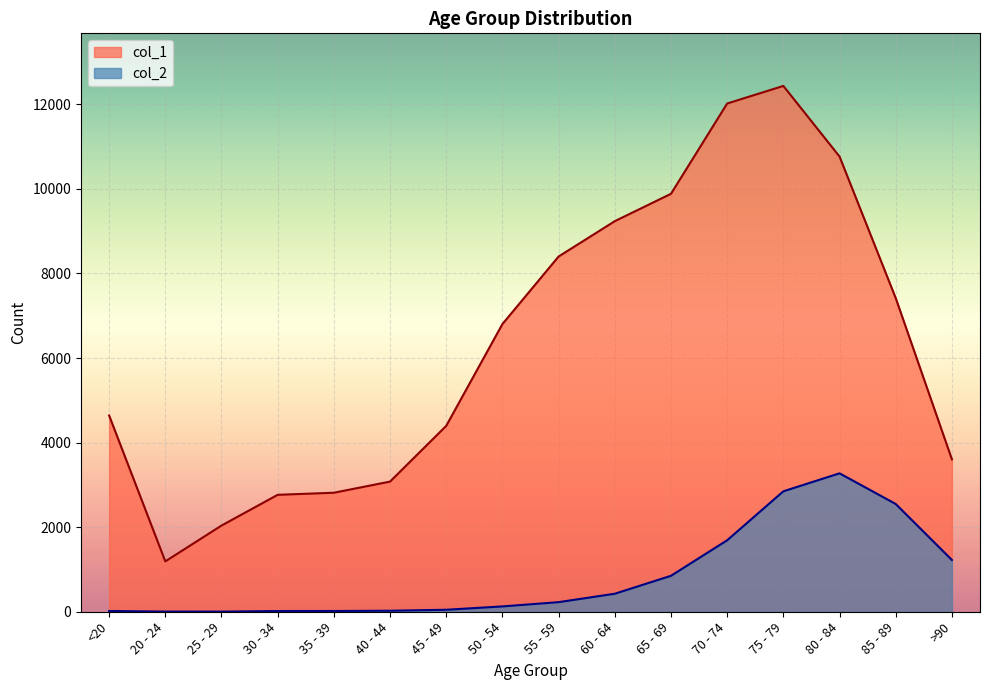

What are all the series names shown in the legend?

col_1, col_2